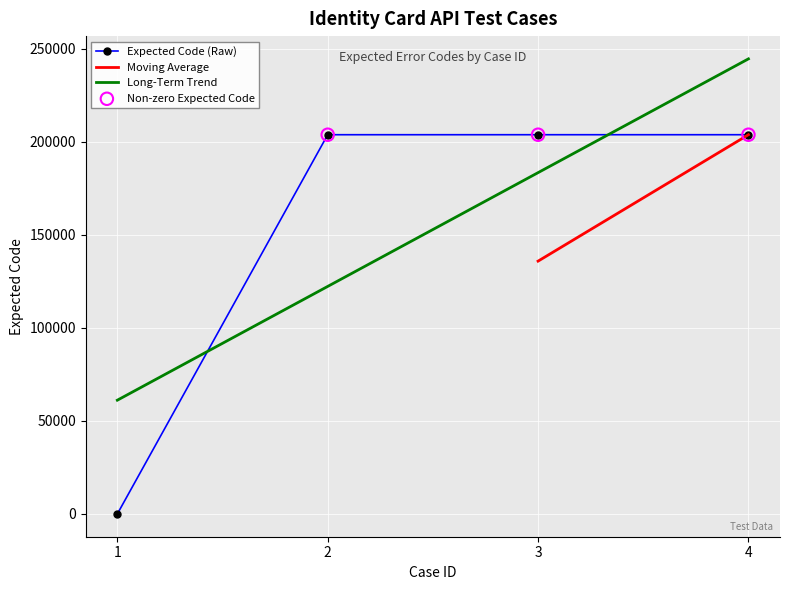

Between 4 and 2, which is larger?

4